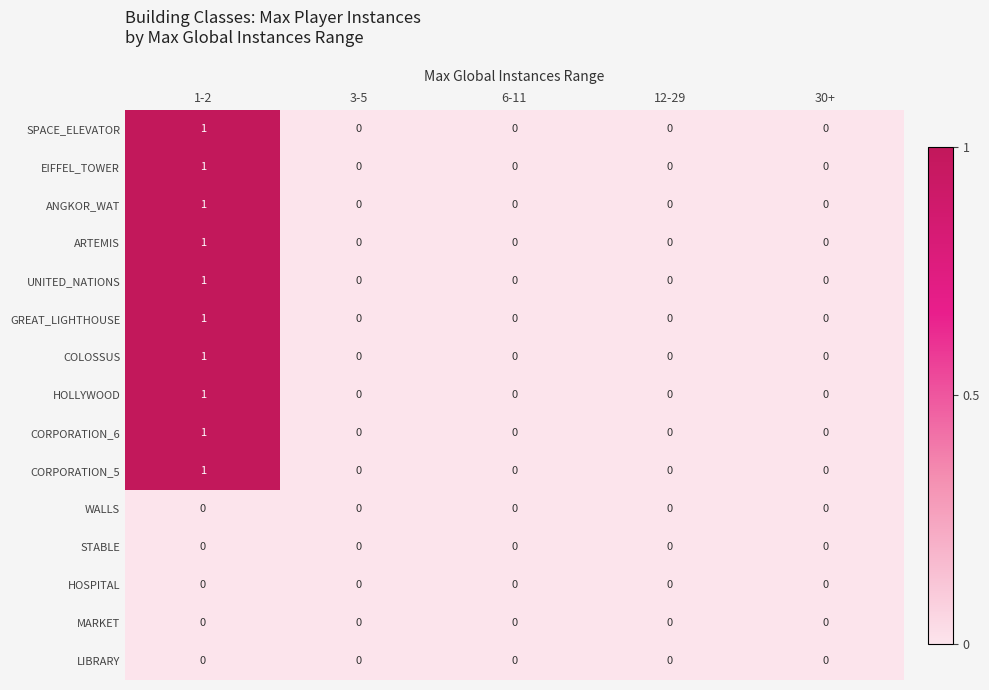

At which label does GREAT_LIGHTHOUSE reach its peak?

1-2